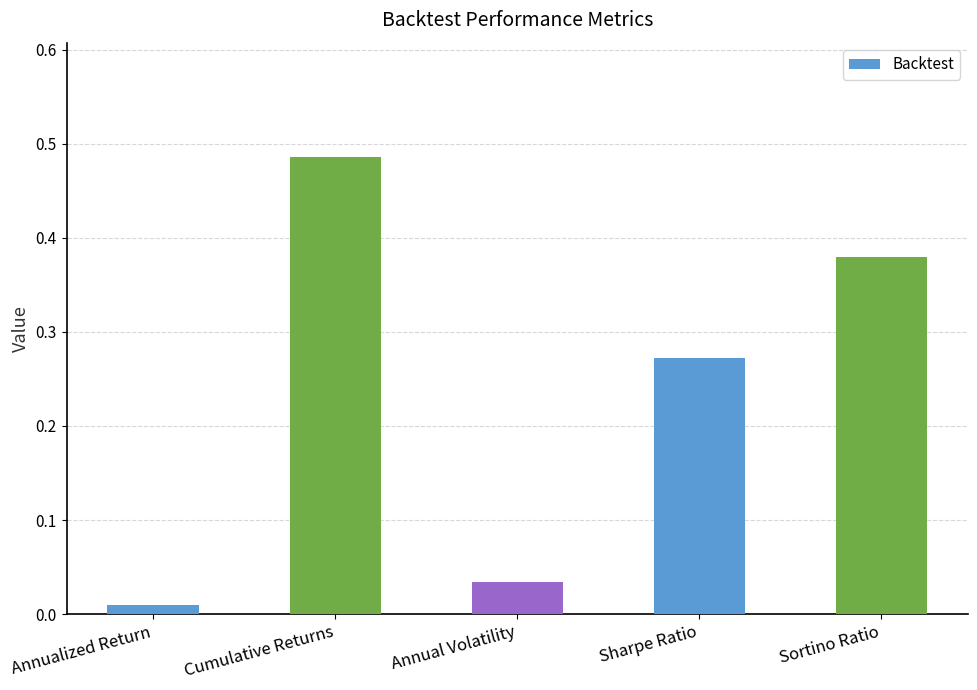

Where is the data nearest to the value 0?

Annualized Return